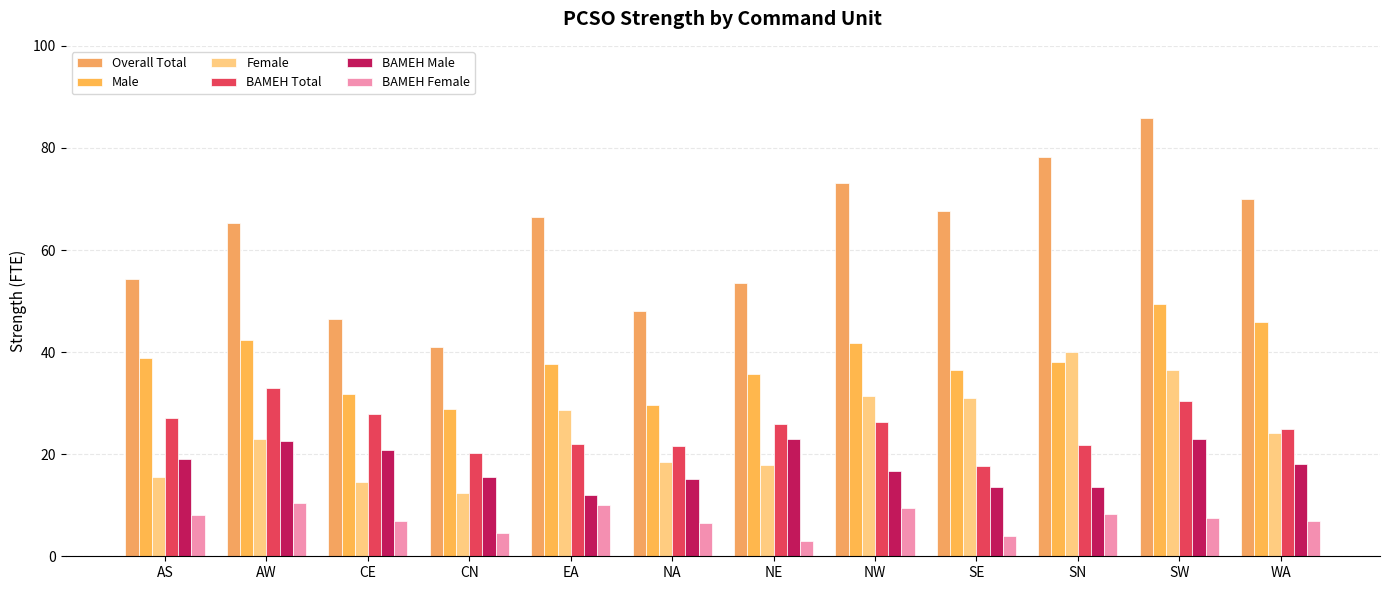

What is the minimum value for Male?

28.8